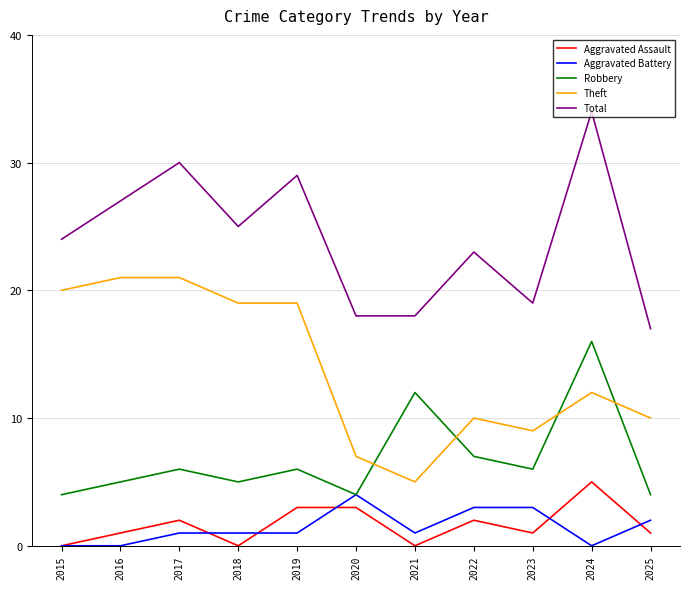

Which category has the lowest value in the Theft series?

2021